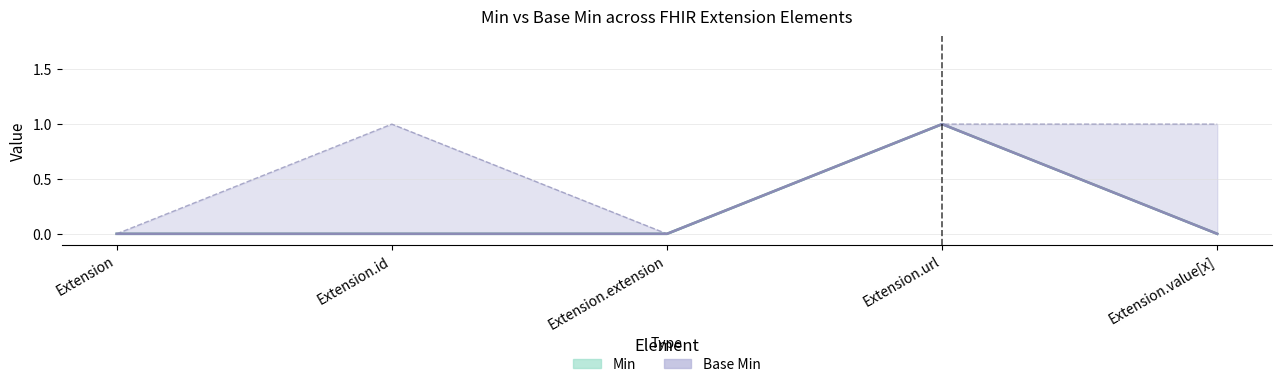

At which label is Base Min closest to 0?

Extension